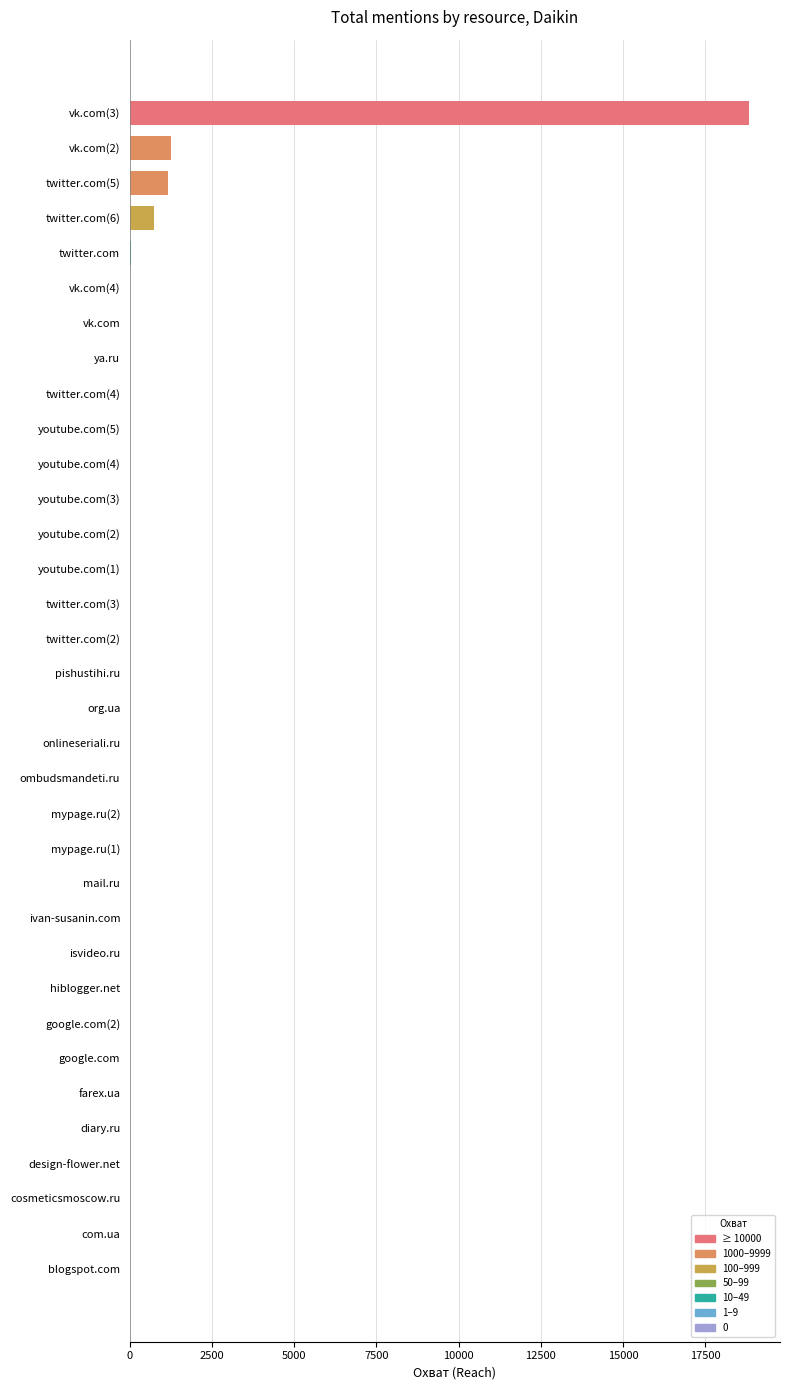

The chart shows a value of -13138 at twitter.com(2). True or false?

False